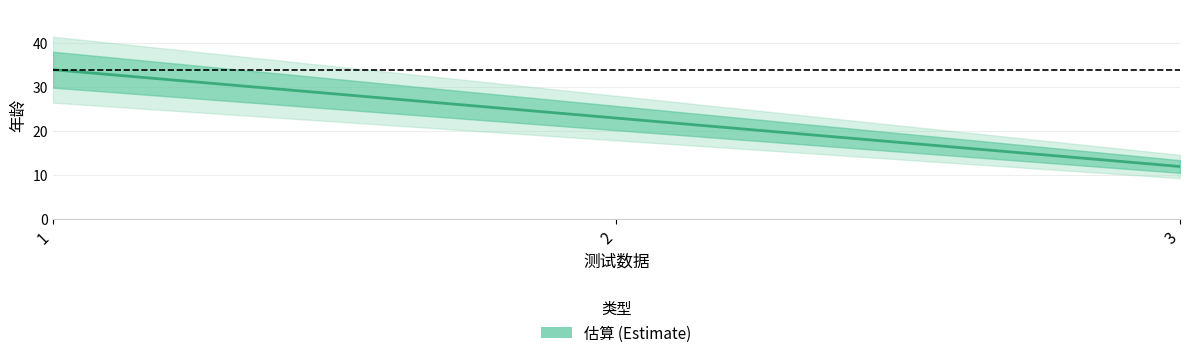

List the labels in order of value, largest first.

1, 2, 3